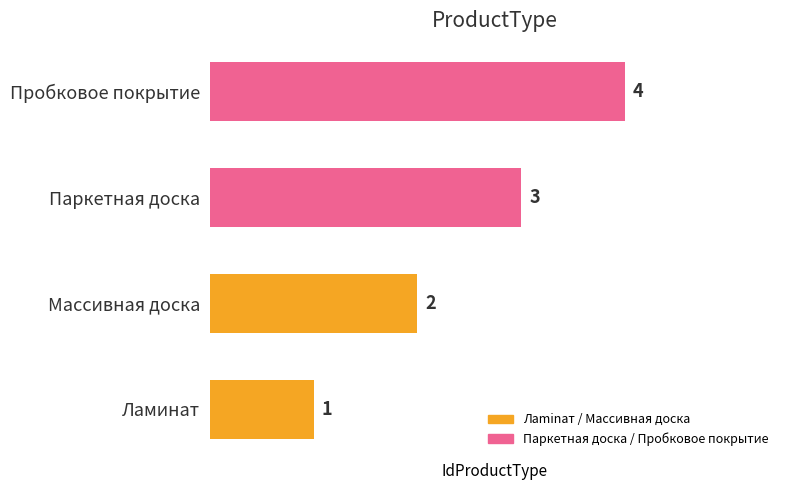

Rank the categories by value from lowest to highest.

Ламинат, Массивная доска, Паркетная доска, Пробковое покрытие